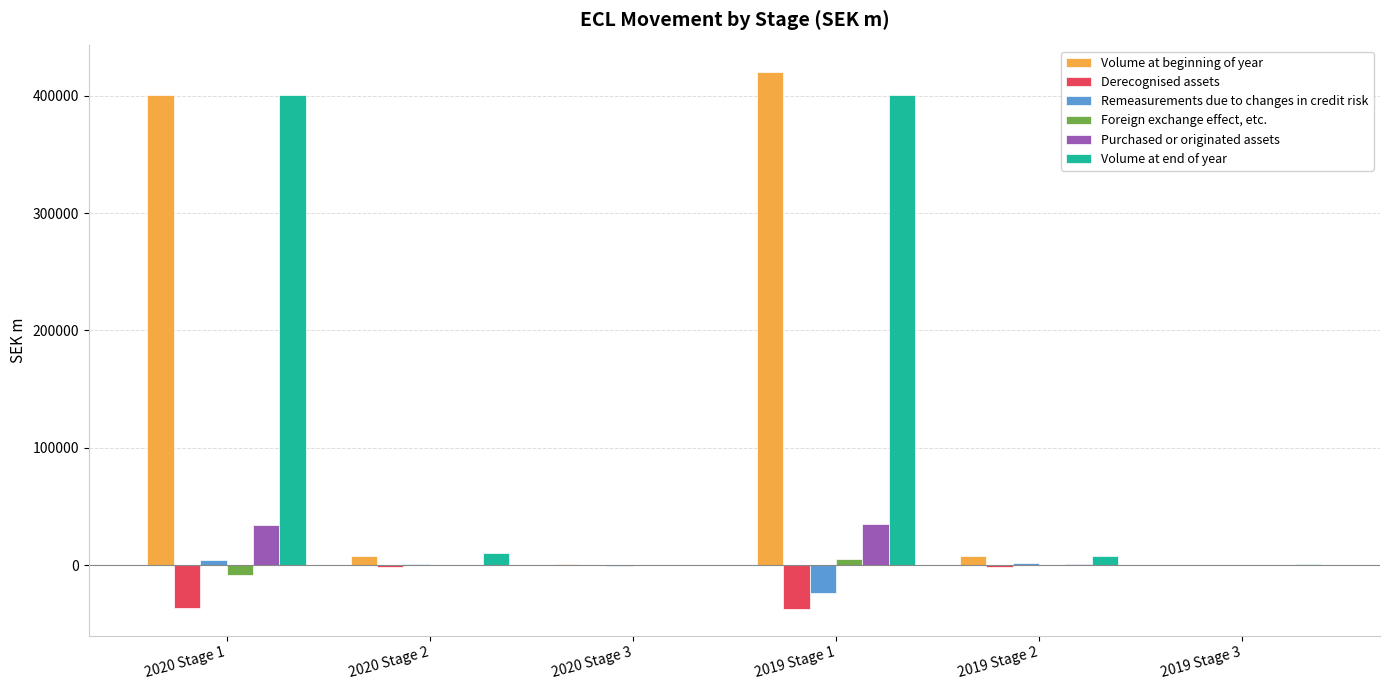

The Volume at end of year series shows 400479 at 2020 Stage 1. True or false?

True